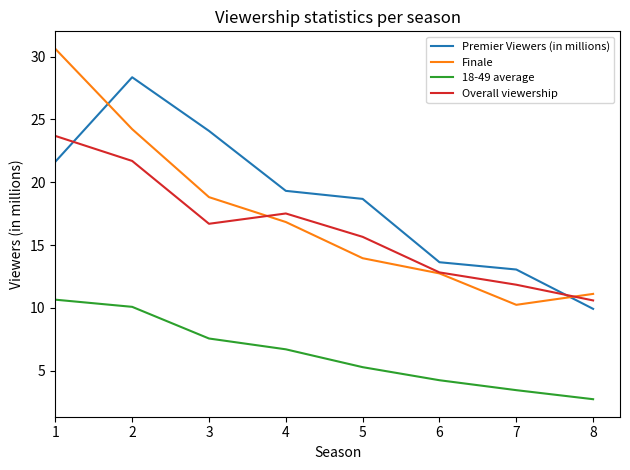

Is it true that Finale equals 14.0 at 5?

True